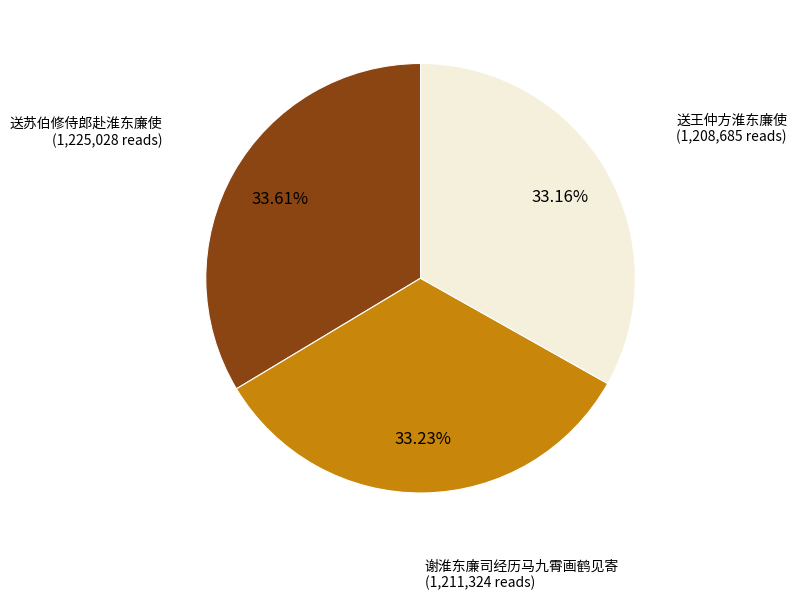

Does any single category account for the majority?

No